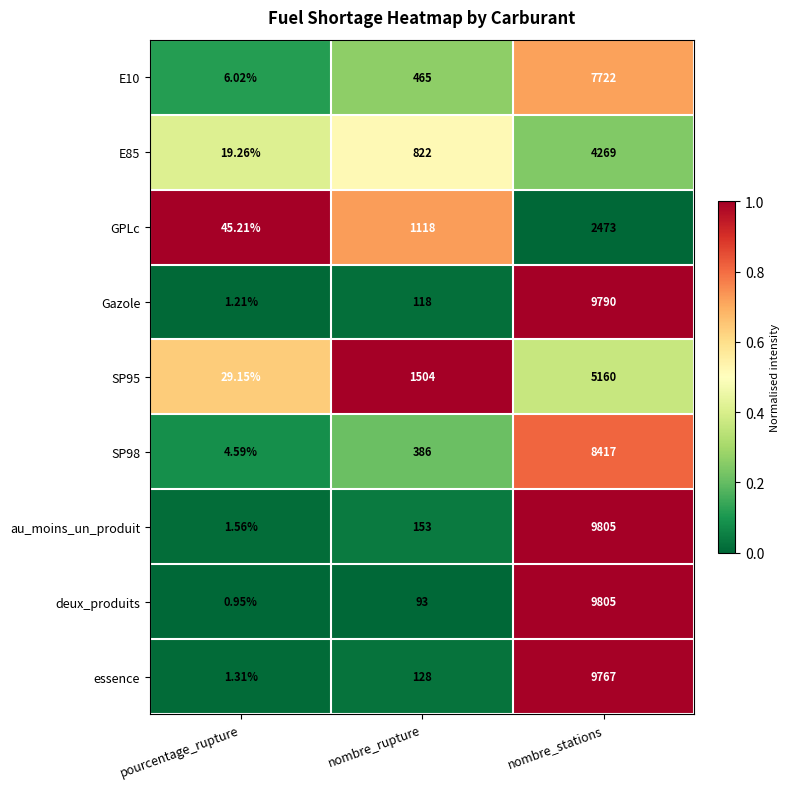

At which label does E85 reach its peak?

nombre_stations